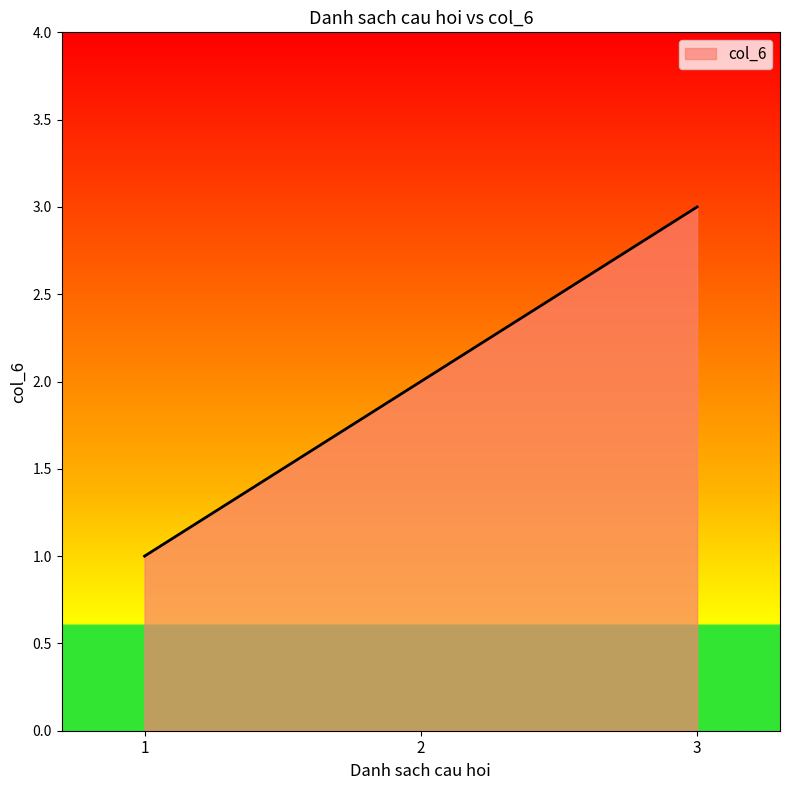

The chart shows a value of 1 at 3. True or false?

False